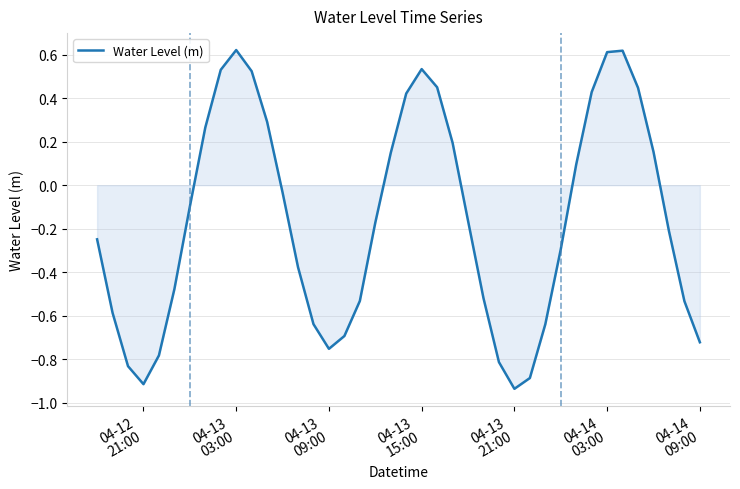

What is the difference between the maximum and minimum values?

1.6